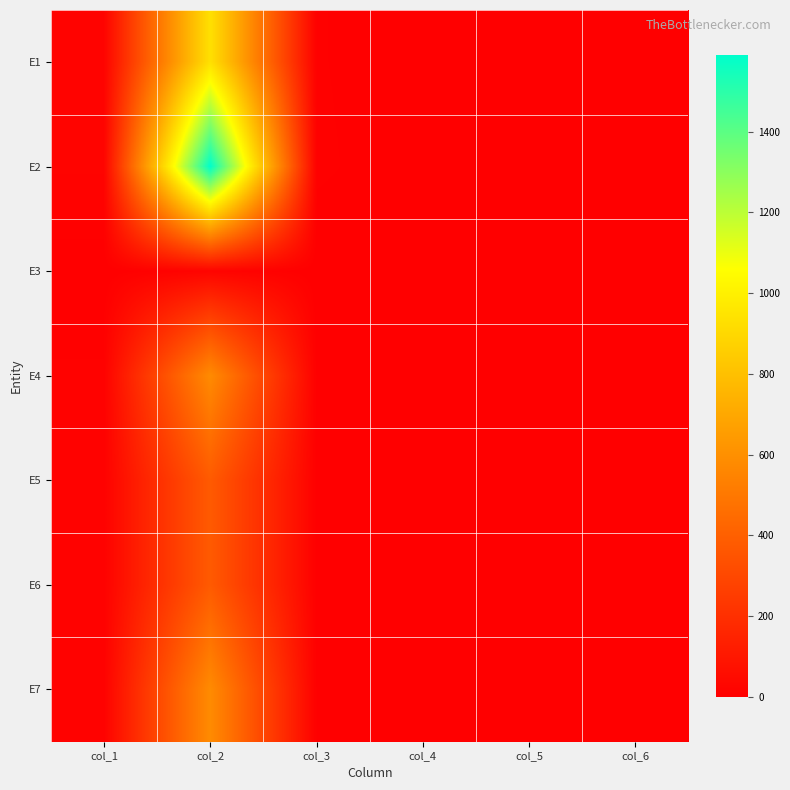

At how many categories does at least one series exceed 197?

1